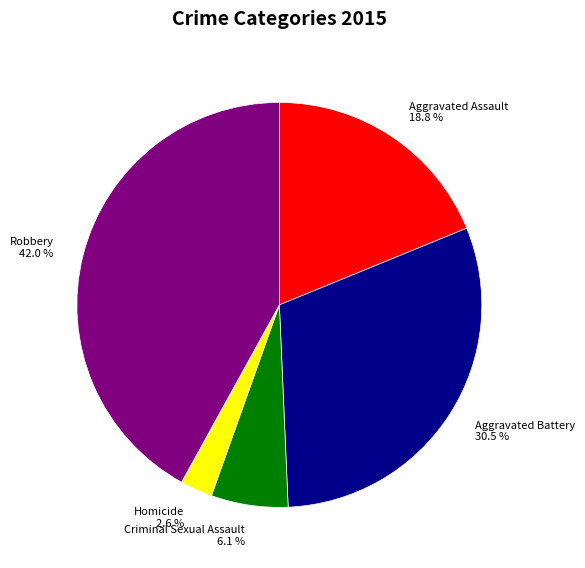

Rank the categories by value from lowest to highest.

Homicide, Criminal Sexual Assault, Aggravated Assault, Aggravated Battery, Robbery